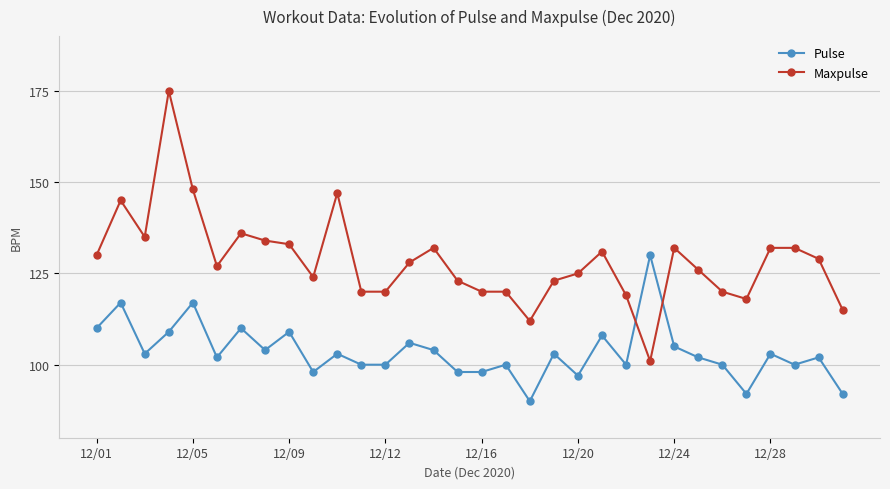

True or false: Maxpulse has more than 0 interior local peaks.

True